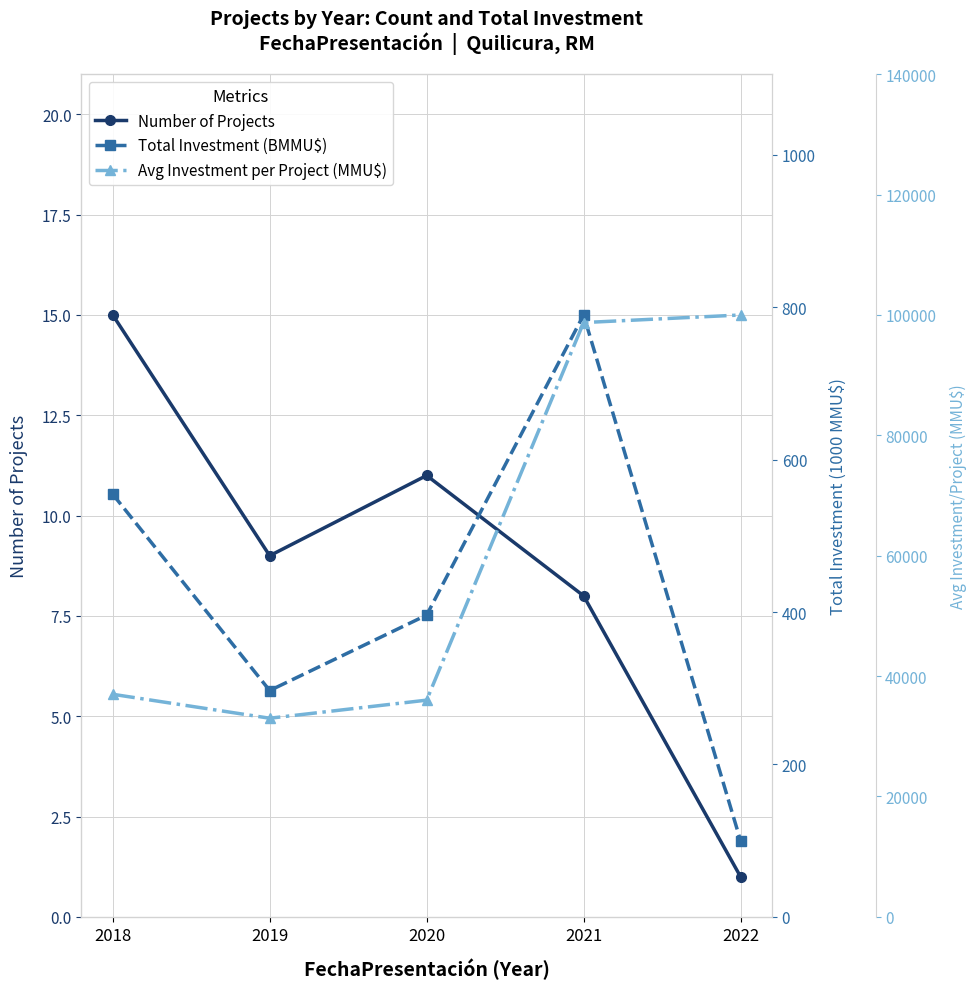

How many lines are shown in the chart?

3